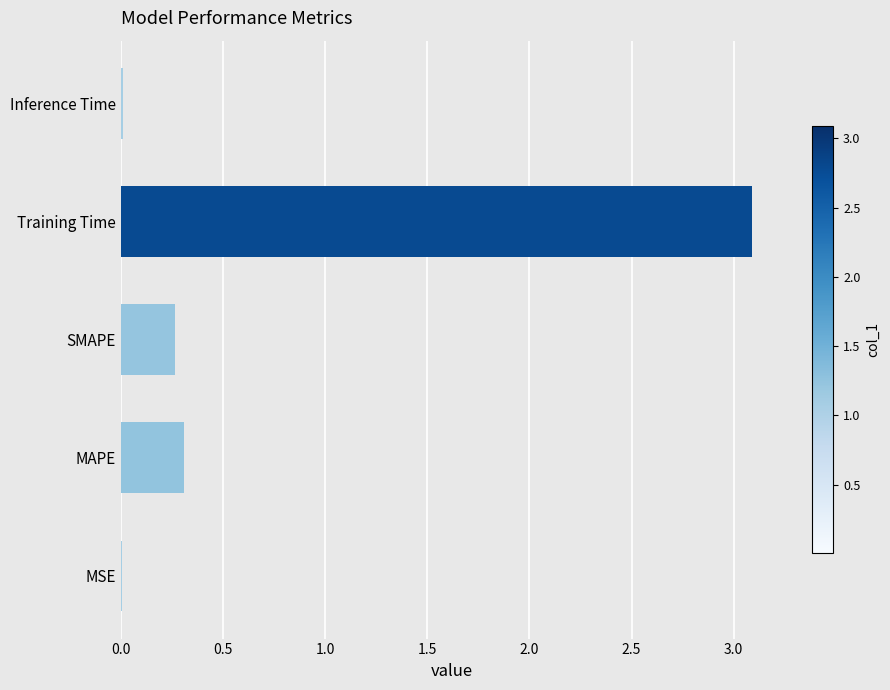

What is the sum of all values?

3.7